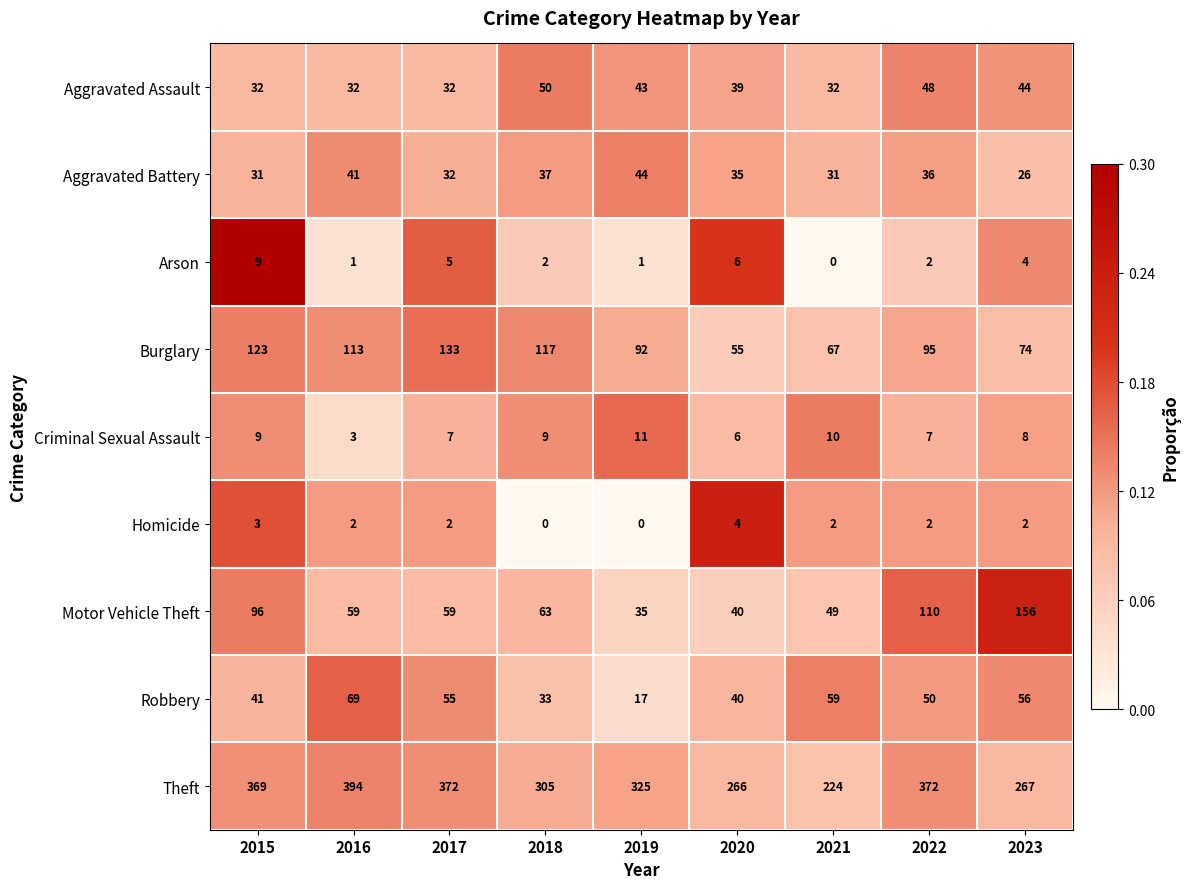

Rank the series by their maximum value, from highest to lowest.

Theft, Motor Vehicle Theft, Burglary, Robbery, Aggravated Assault, Aggravated Battery, Criminal Sexual Assault, Arson, Homicide